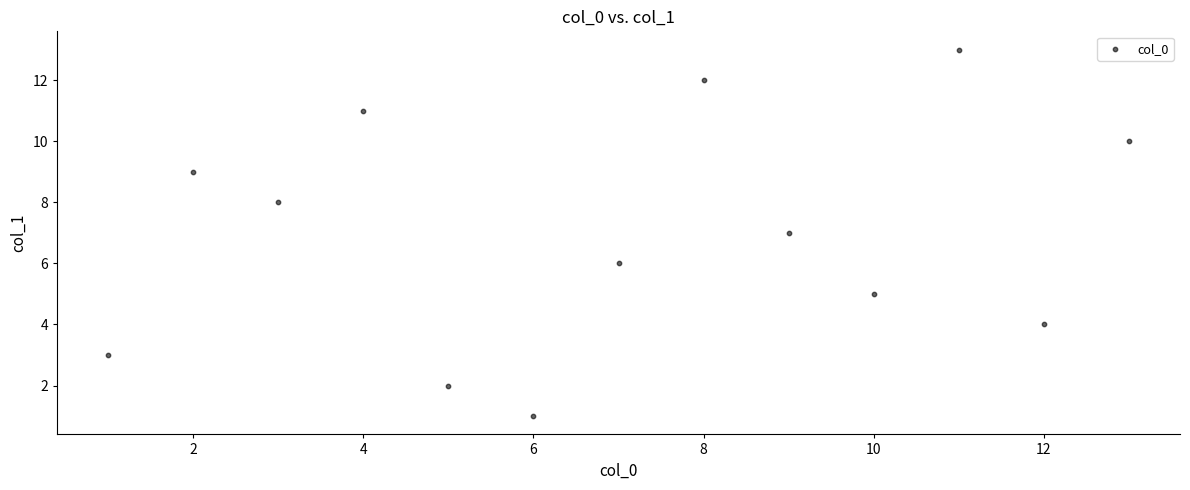

What is the range of X values (max minus min)?

12